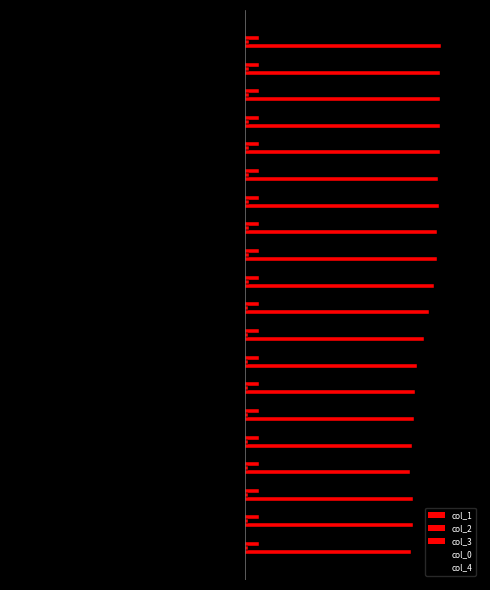

The value of col_2 at 12.5 is 55.1. True or false?

False